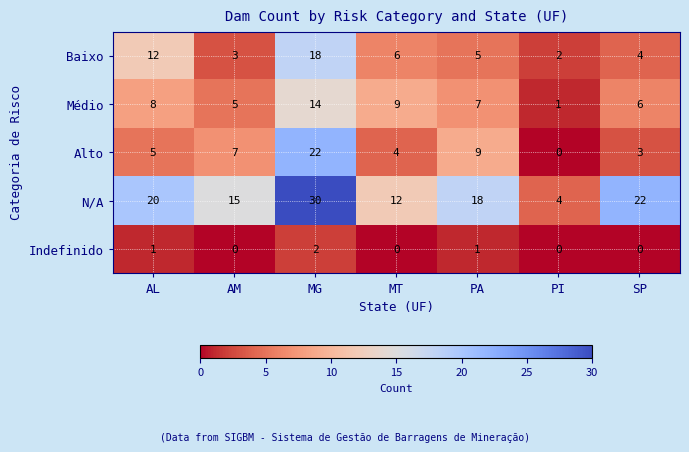

What is the approximate value of Médio at AL, to the nearest 5?

10